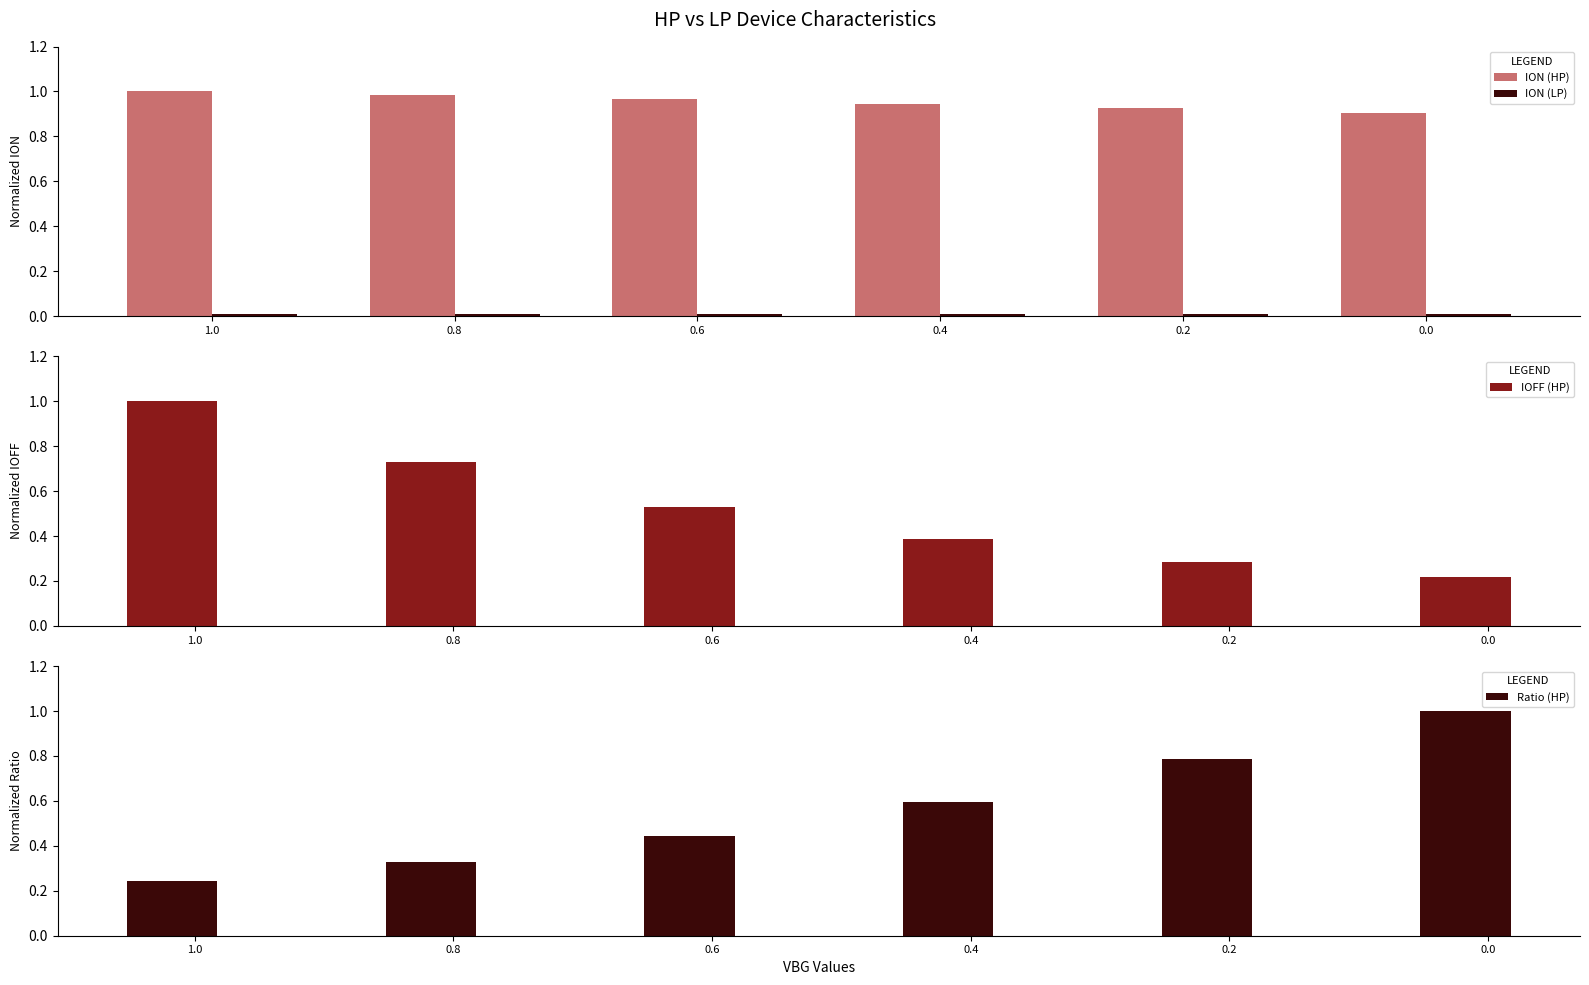

What is the spread (max minus min) of values at 0.2?

0.9